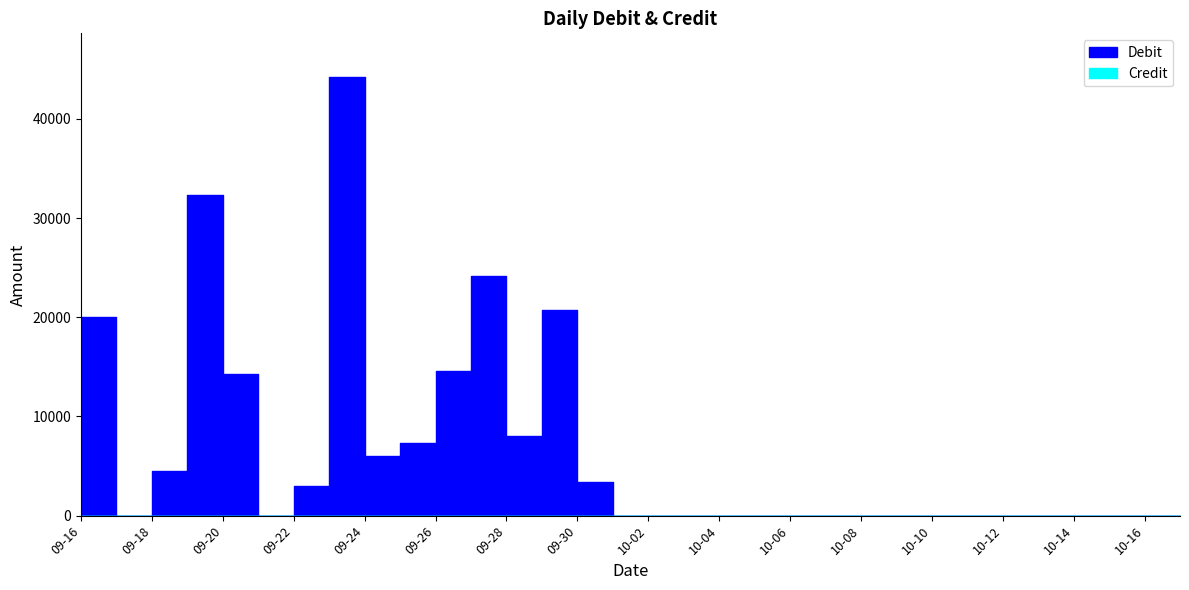

How many points are lower than both their immediate neighbors (excluding endpoints)?

4